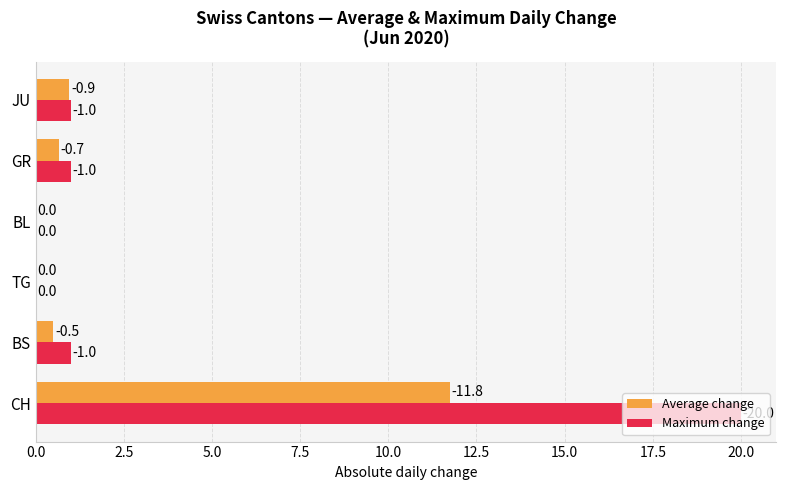

Reading left to right, what are all the values shown in this chart?

Average change: 11.8	0.5	0.0	0.0	0.7	0.9
Maximum change: 20.0	1.0	0.0	0.0	1.0	1.0